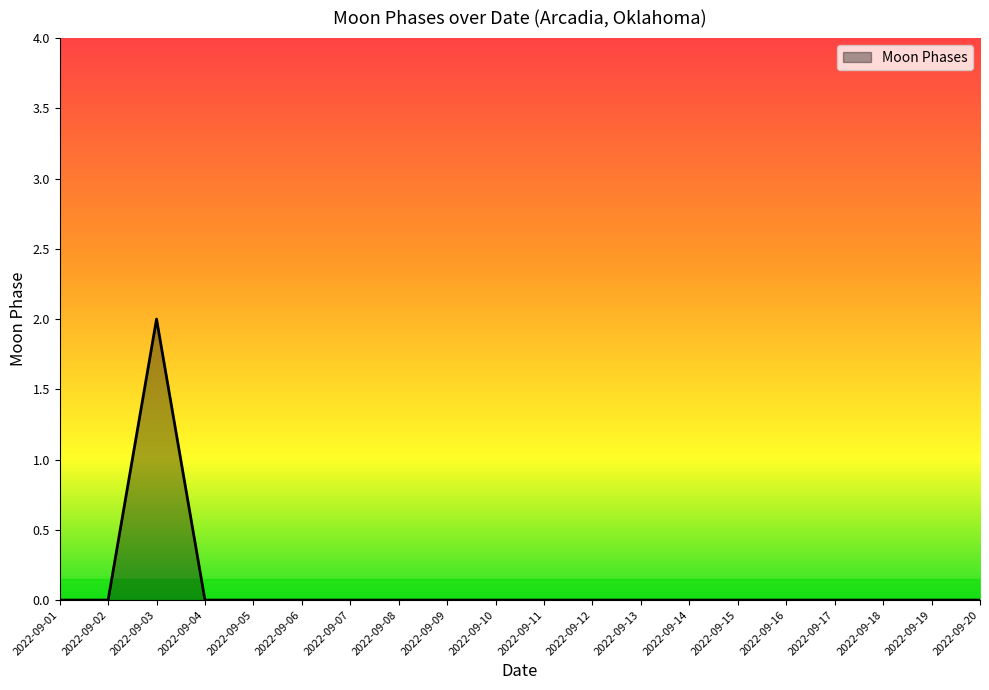

What is the difference between the maximum and minimum values?

2